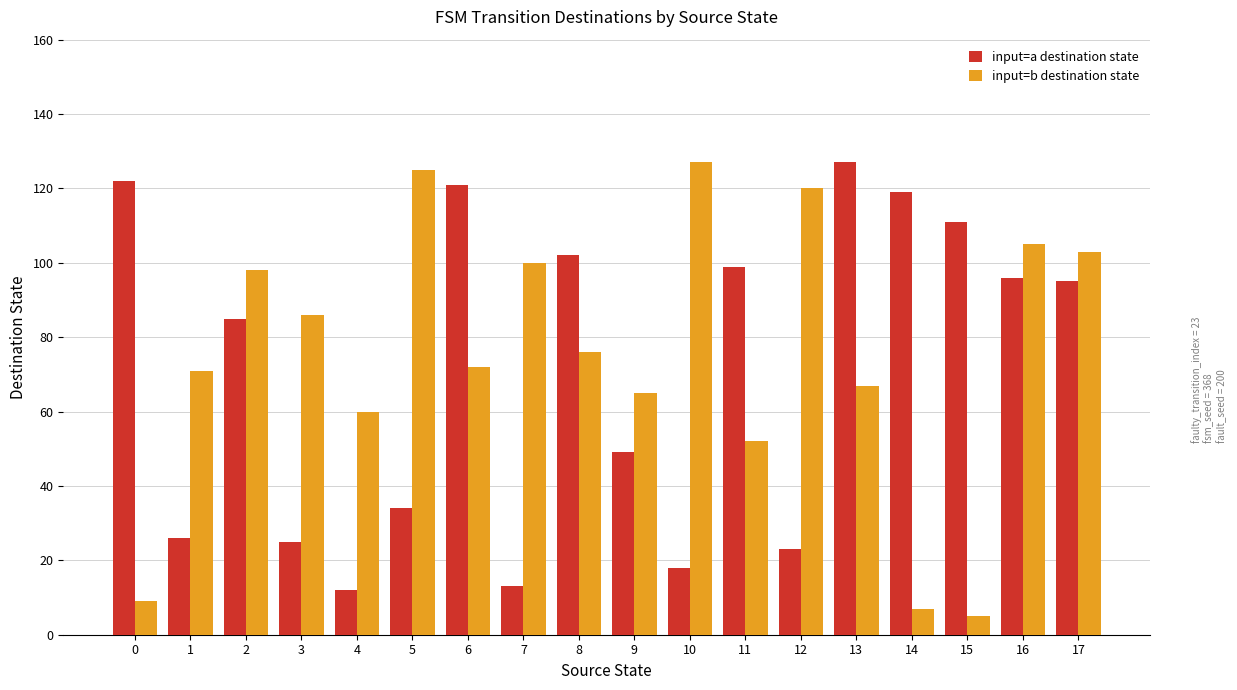

At which label does input=b destination state reach its peak?

10